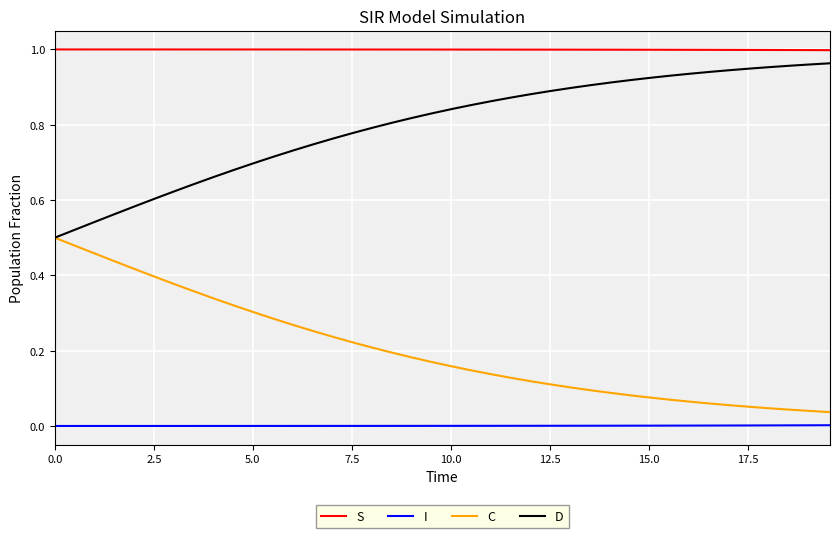

Which series has the largest total across all categories?

S